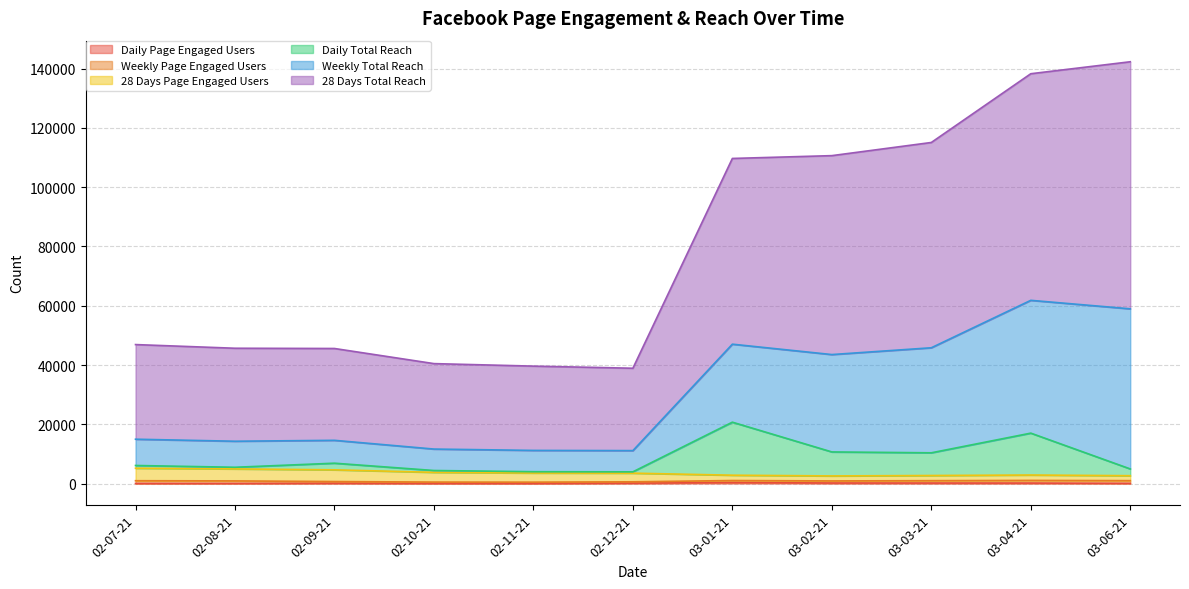

What is the label of the 11th point from the right?

02-07-21